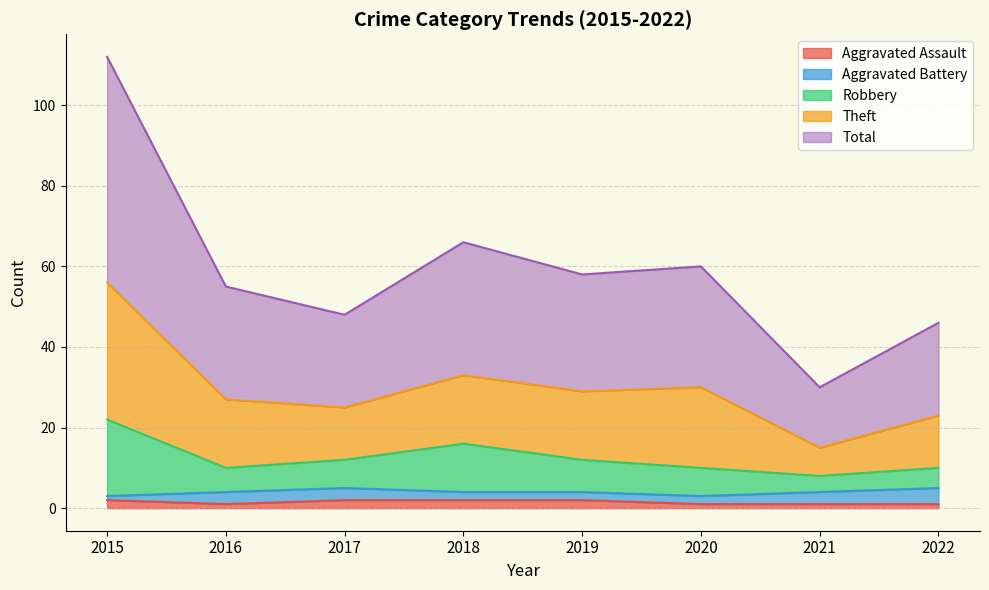

Is it true that Aggravated Assault equals 1 at 2022?

True